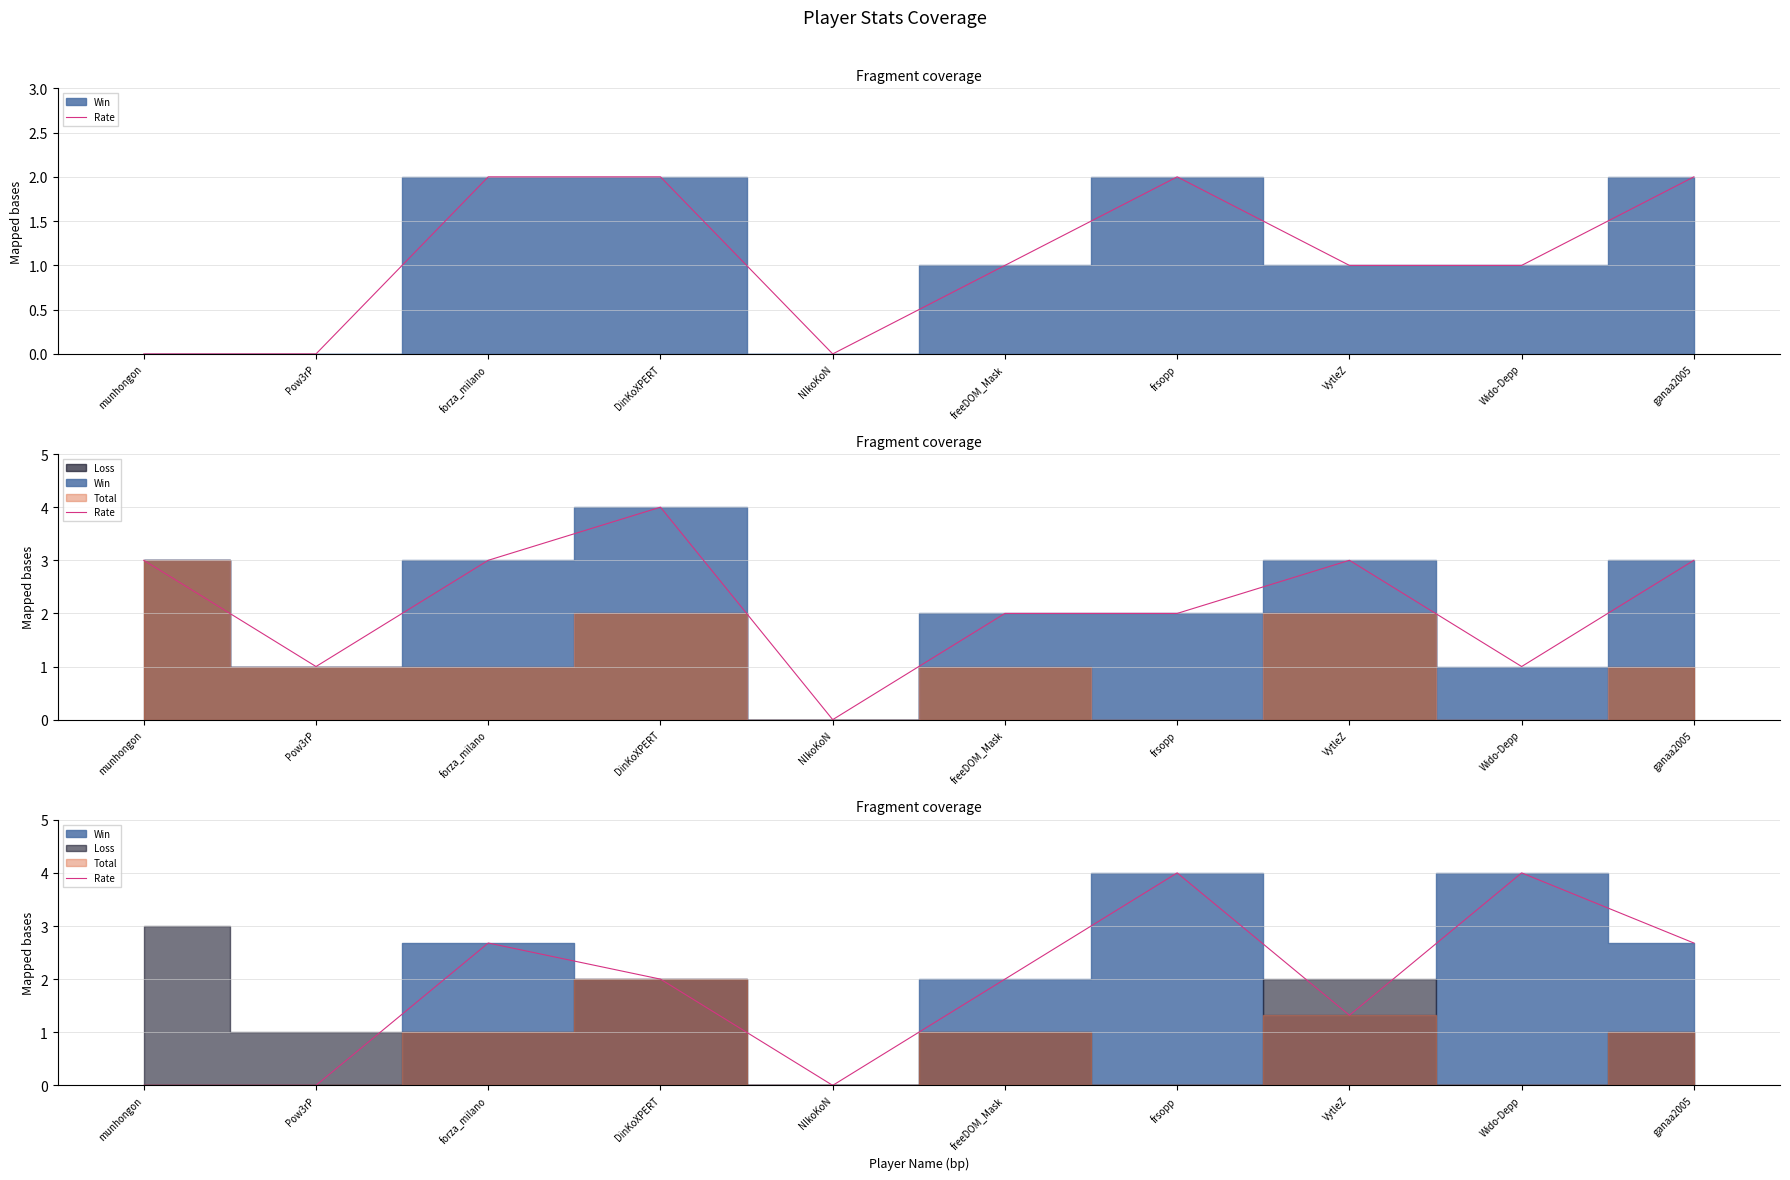

What is the sum of the values at Pow3rP and VytleZ?

1.3